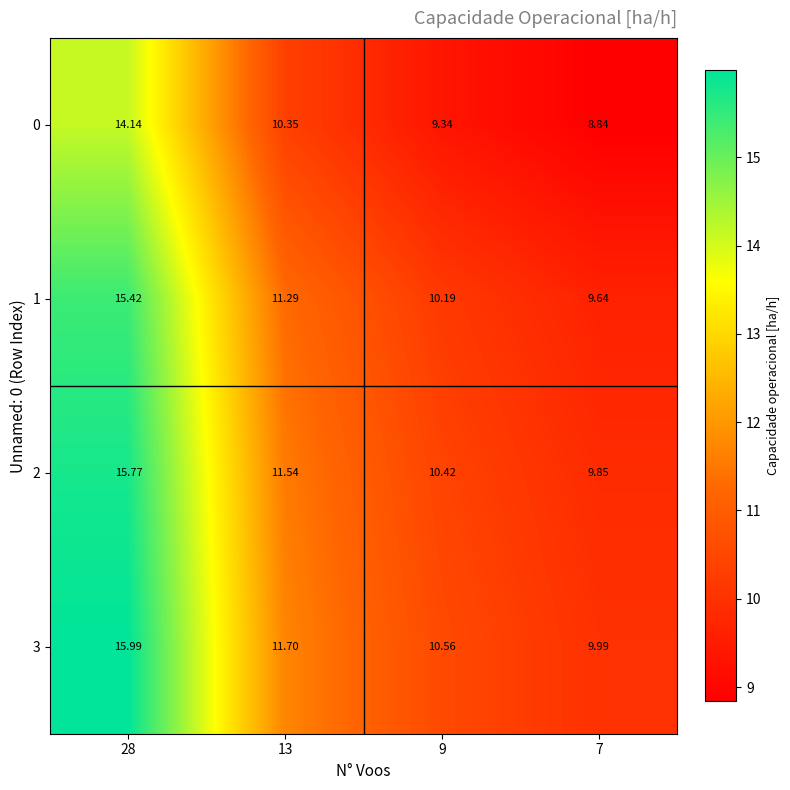

Is the value of 2 at 28 greater than the value of 3 at 28?

No